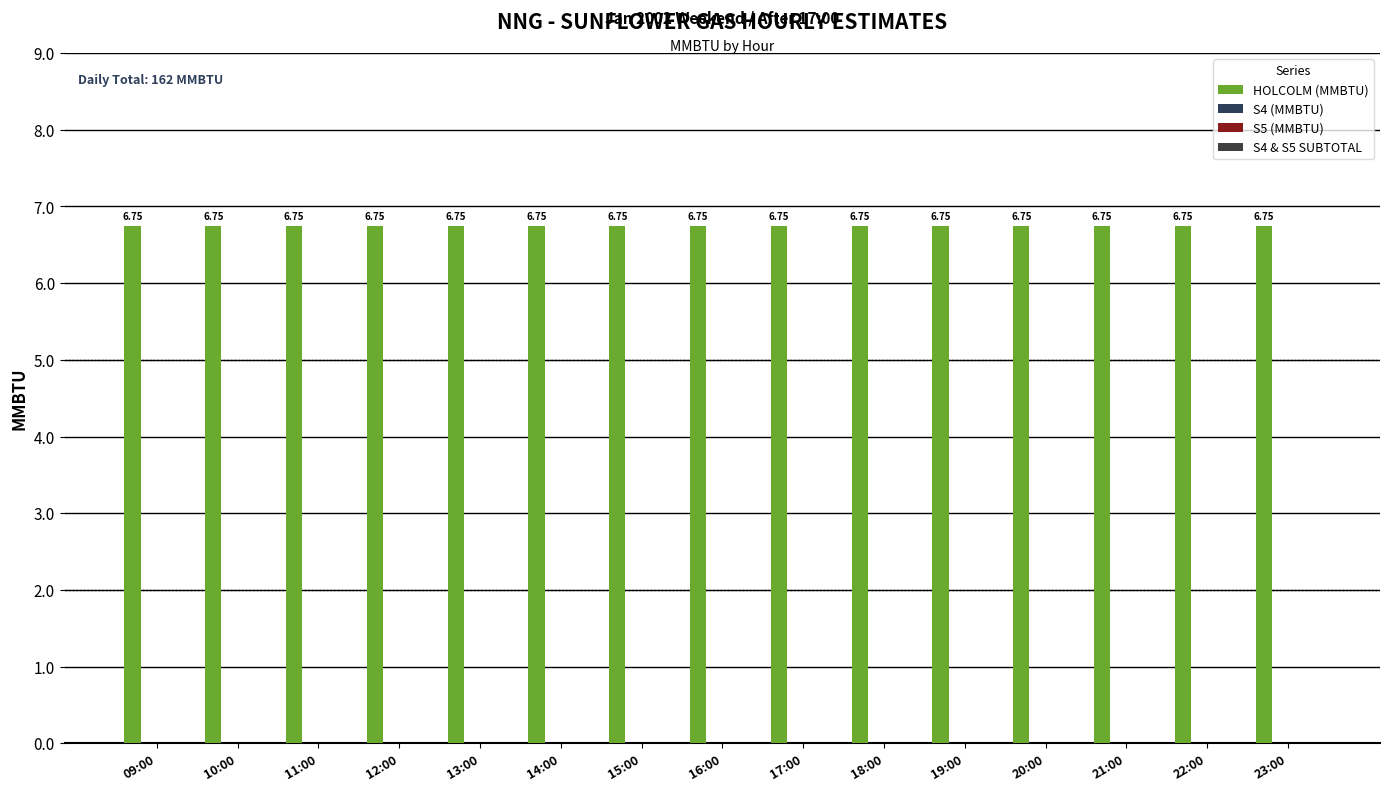

What are all the series names shown in the legend?

HOLCOLM (MMBTU), S4 (MMBTU), S5 (MMBTU), S4 & S5 SUBTOTAL